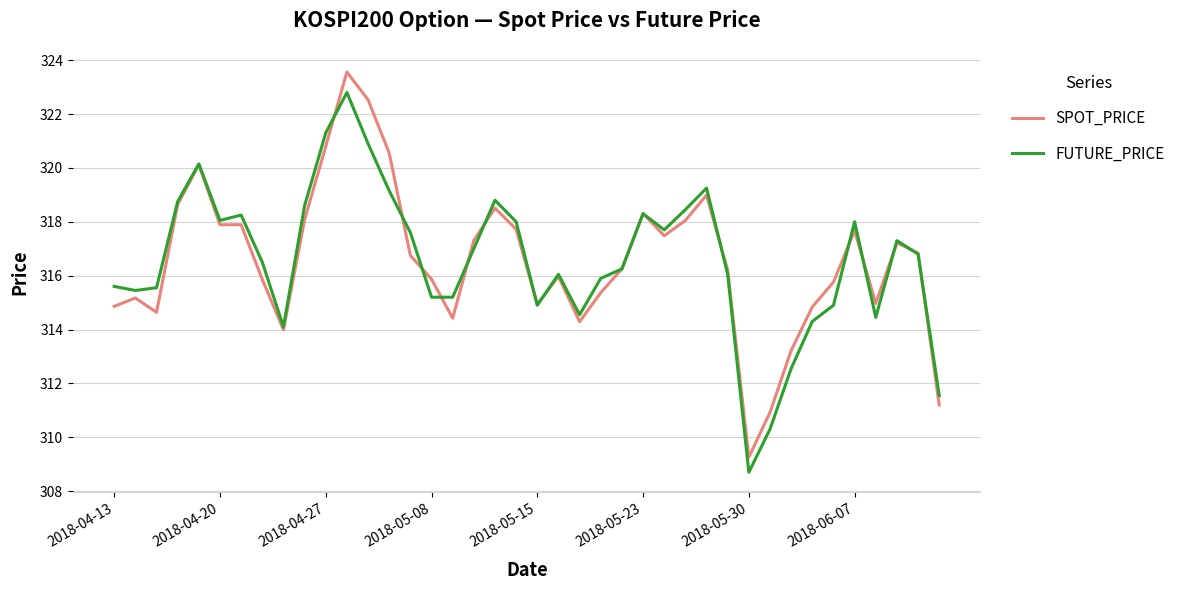

Which series has the largest range (max minus min)?

SPOT_PRICE